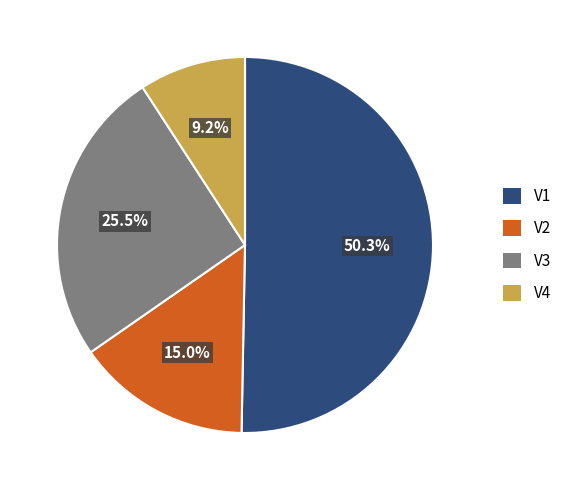

Which category has the biggest portion of the pie?

V1